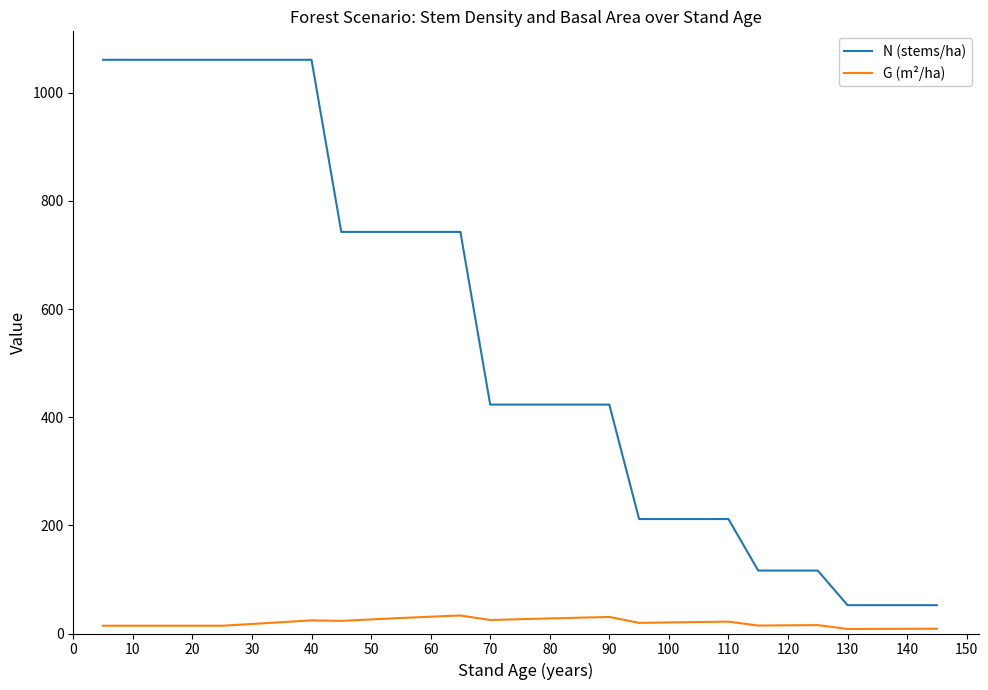

True or false: N (stems/ha) and G (m²/ha) cross at least once.

False